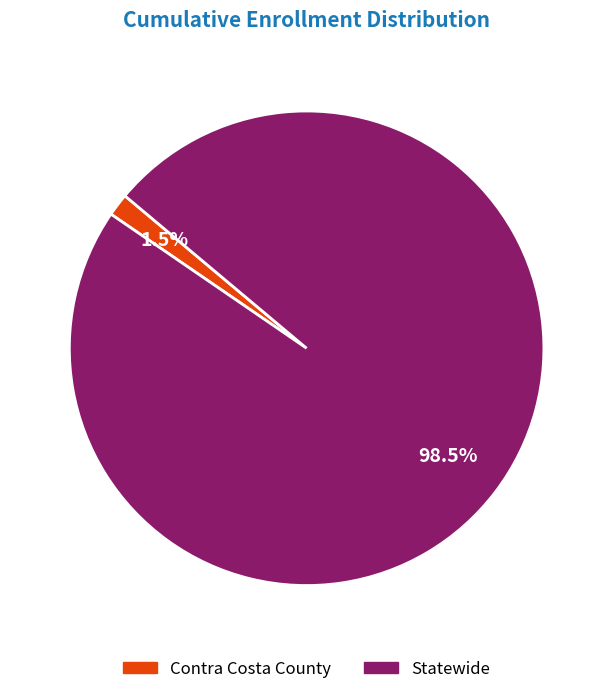

Which has a higher value, Contra Costa County or Statewide?

Statewide